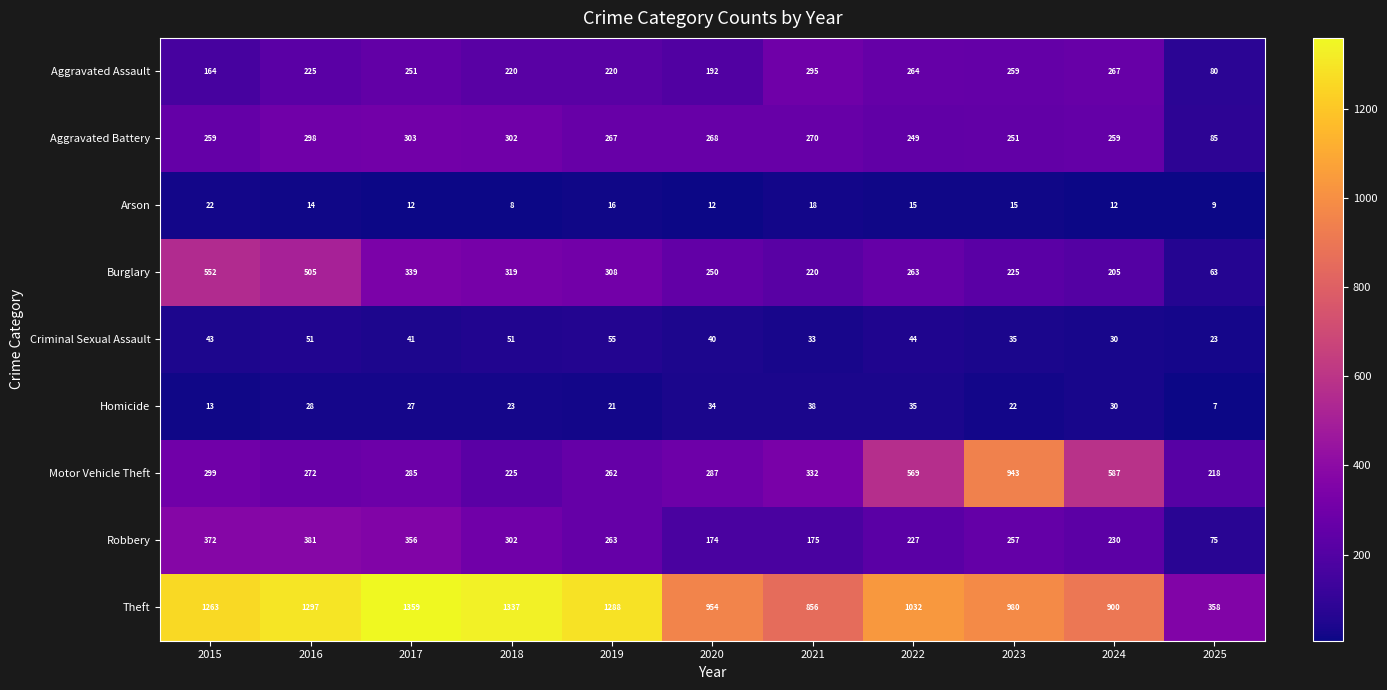

Is the value of Arson at 2017 greater than the value of Motor Vehicle Theft at 2025?

No